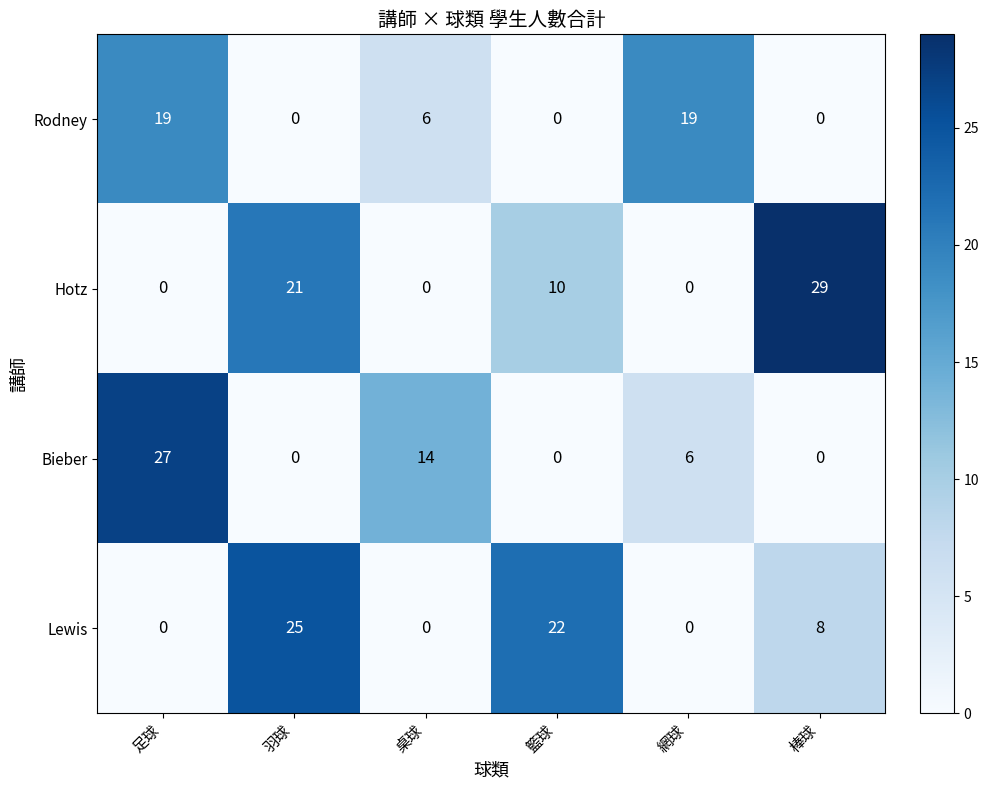

What is the average value of the Lewis series?

9